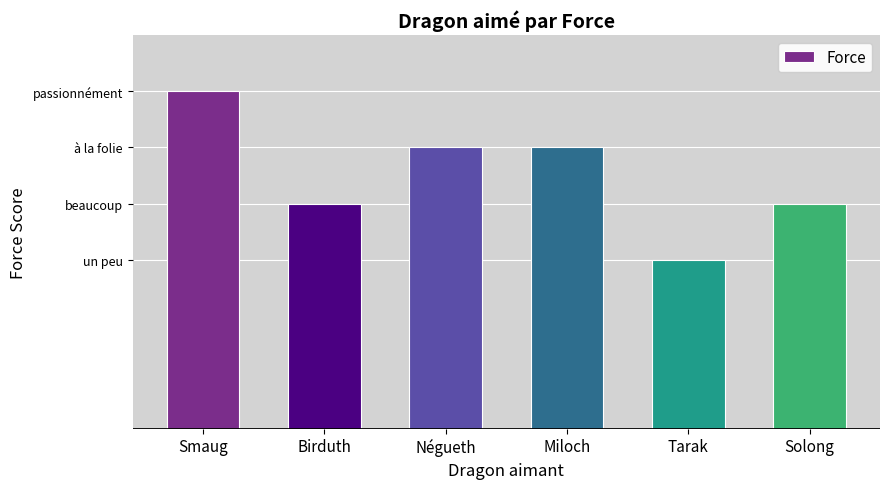

Reading left to right, transcribe all the data shown in this chart.

Smaug=6	Birduth=4	Négueth=5	Miloch=5	Tarak=3	Solong=4